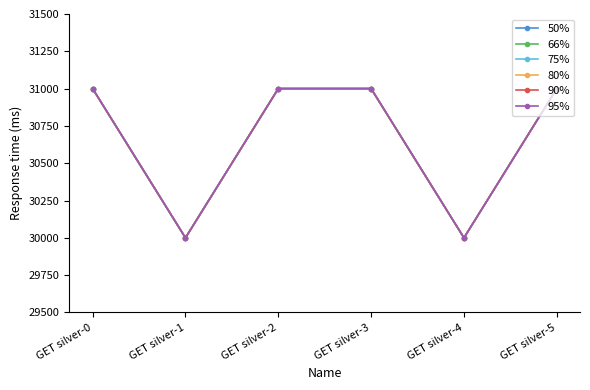

Is this an area chart (filled region under the line)?

No